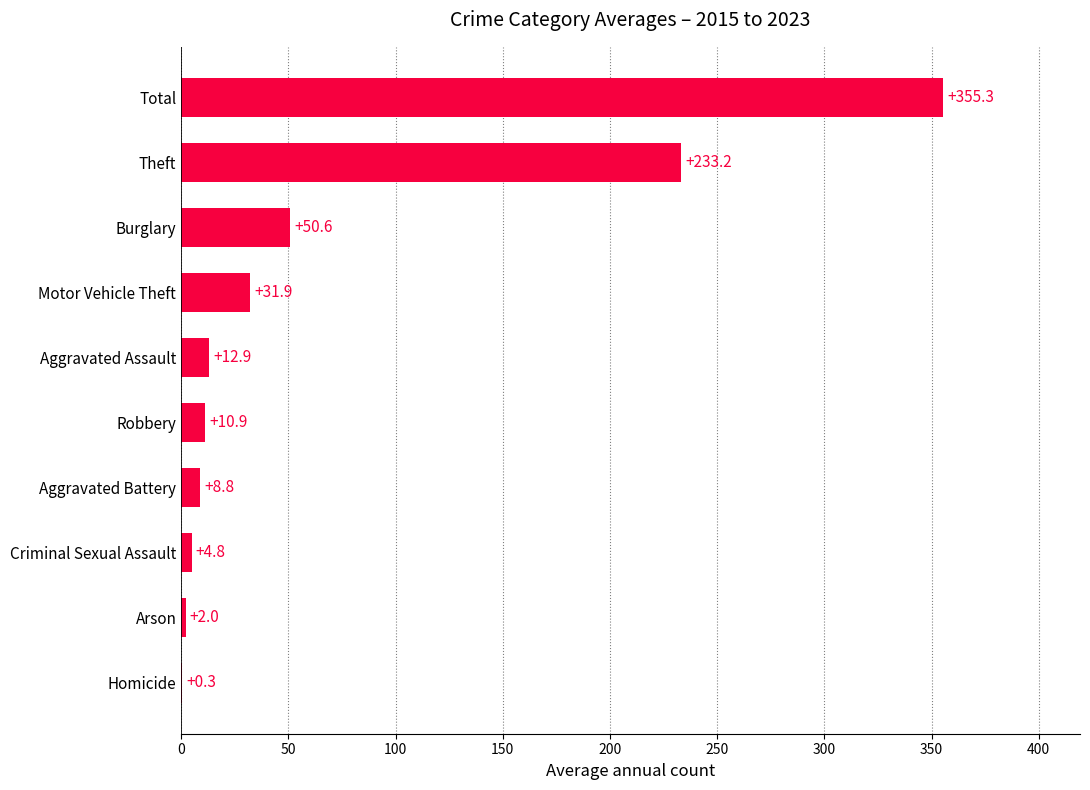

The chart shows a value of 12.9 at Aggravated Assault. True or false?

True